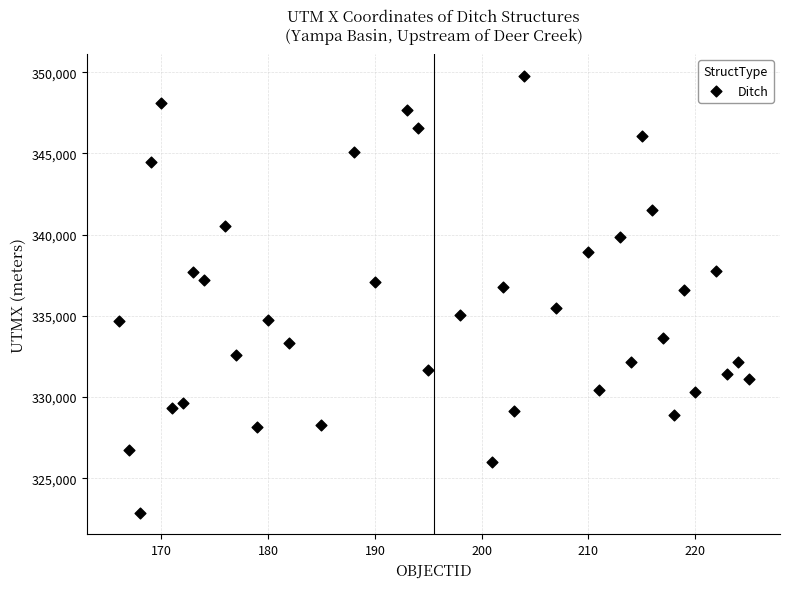

What is the range of Y values (max minus min)?

26878